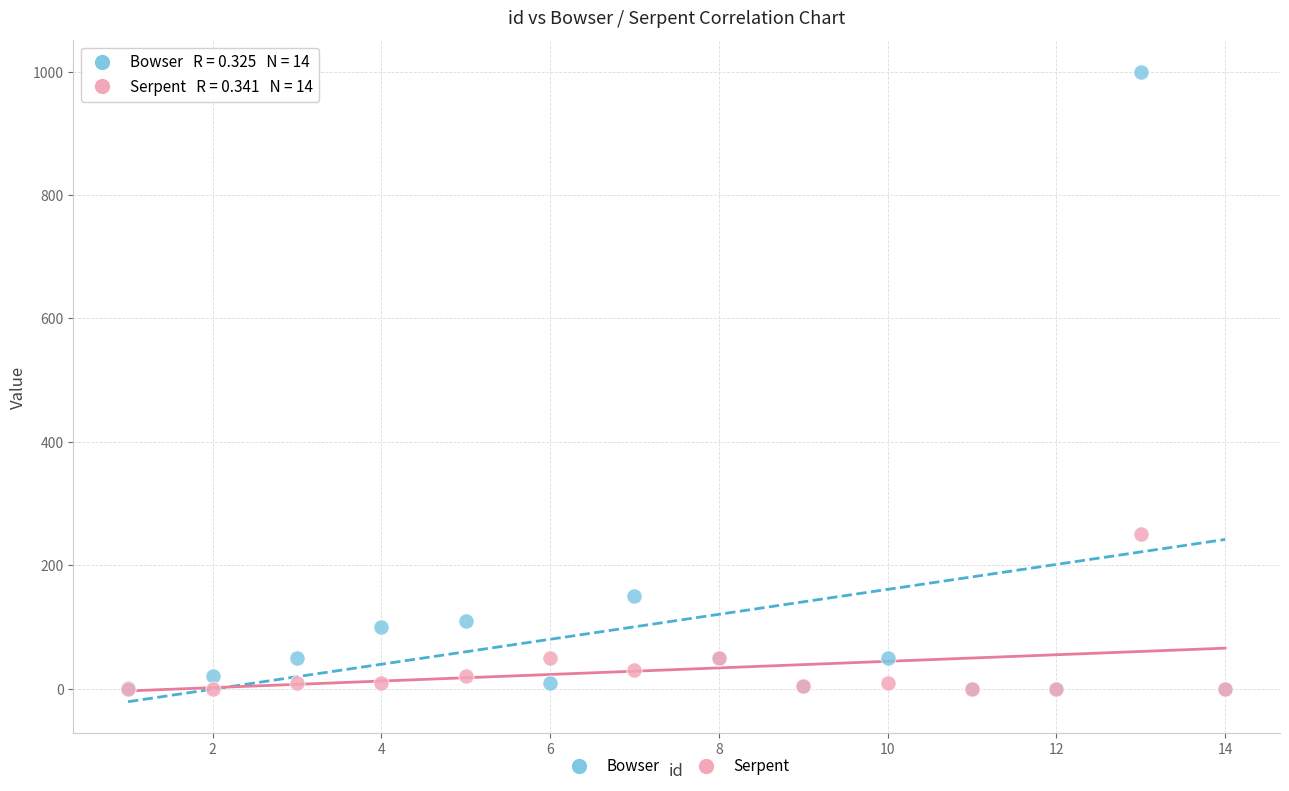

In the Bowser series, what Y value is closest to 500?

150